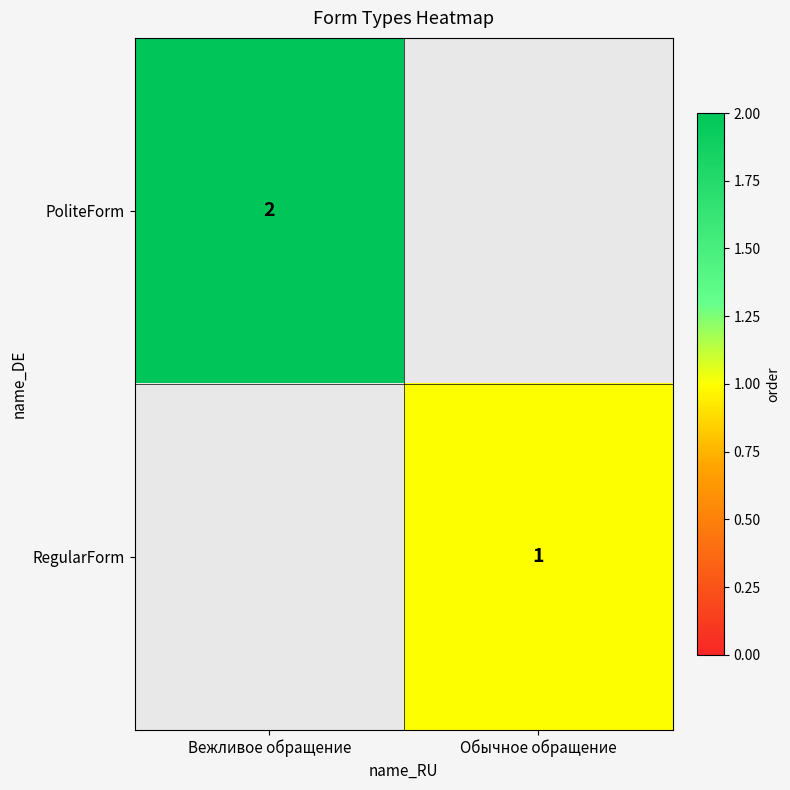

The value of PoliteForm at Вежливое обращение is 2. True or false?

True